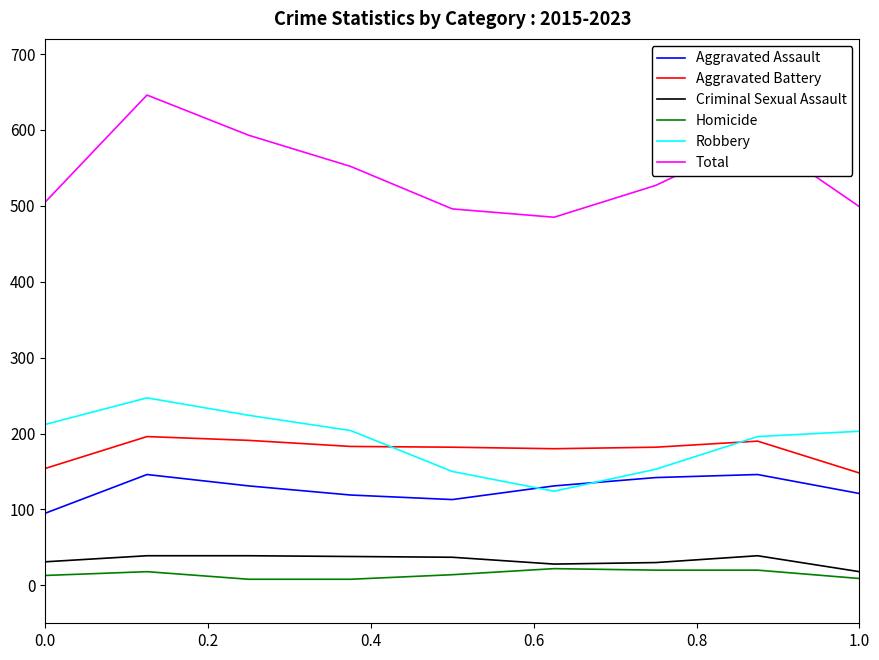

In Total, how many points are higher than both neighbors (excluding endpoints)?

2